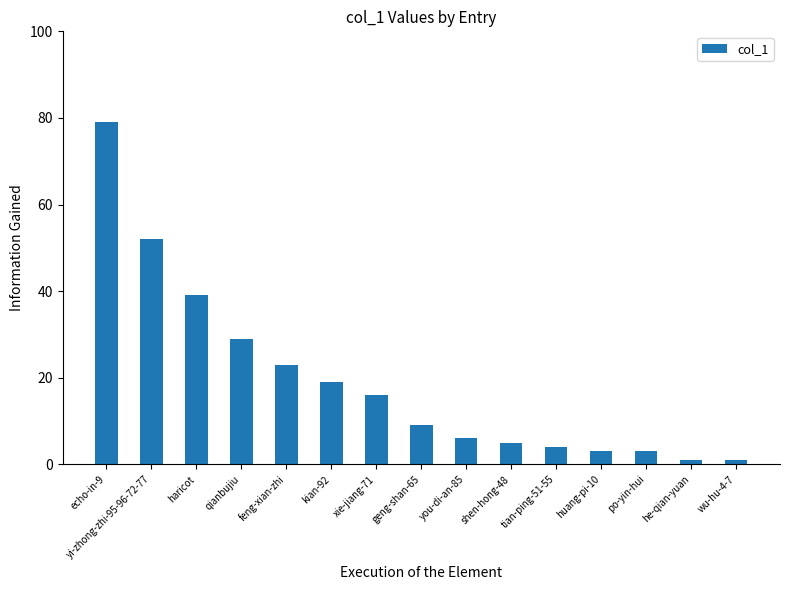

The chart shows a value of 9 at geng-shan-65. True or false?

True